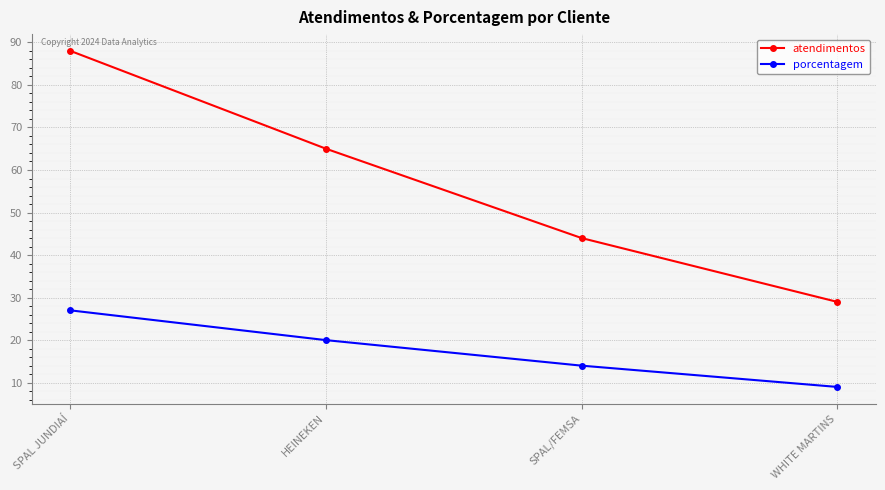

Where is atendimentos nearest to the value 58?

HEINEKEN